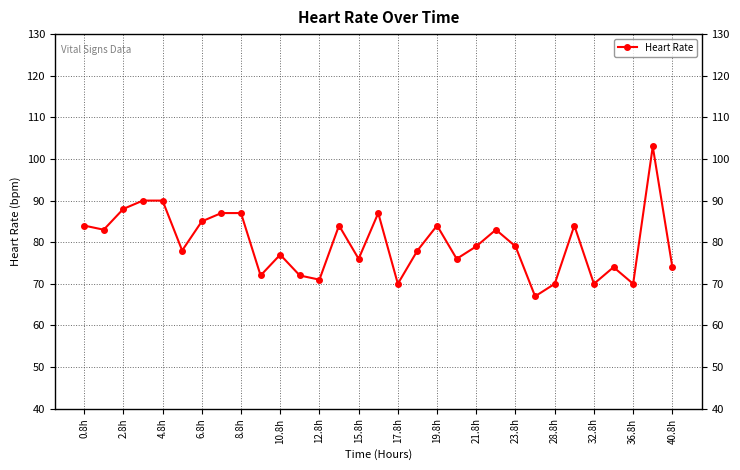

What is the greatest value displayed?

103